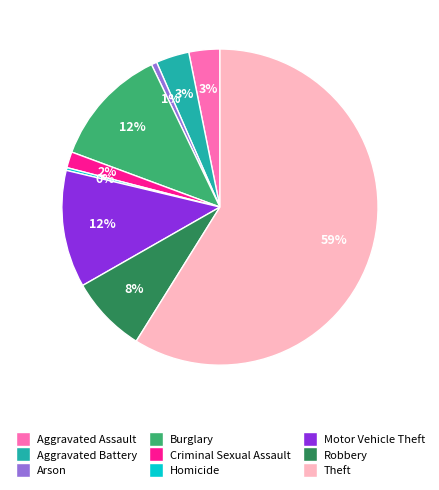

Do Theft and Aggravated Battery together represent more than half of the pie?

Yes